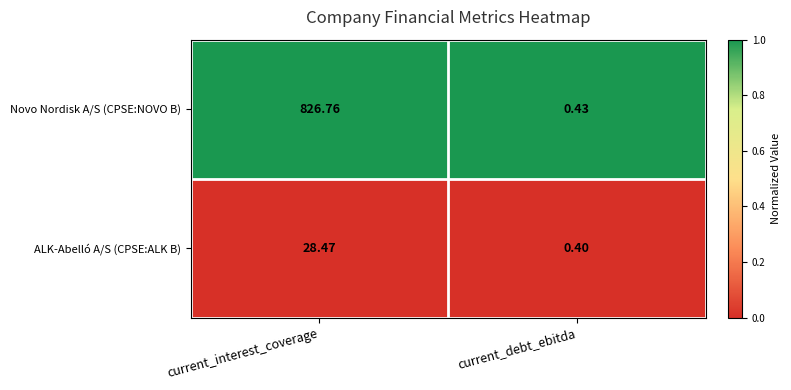

At which category does the chart reach its minimum across all series?

current_debt_ebitda